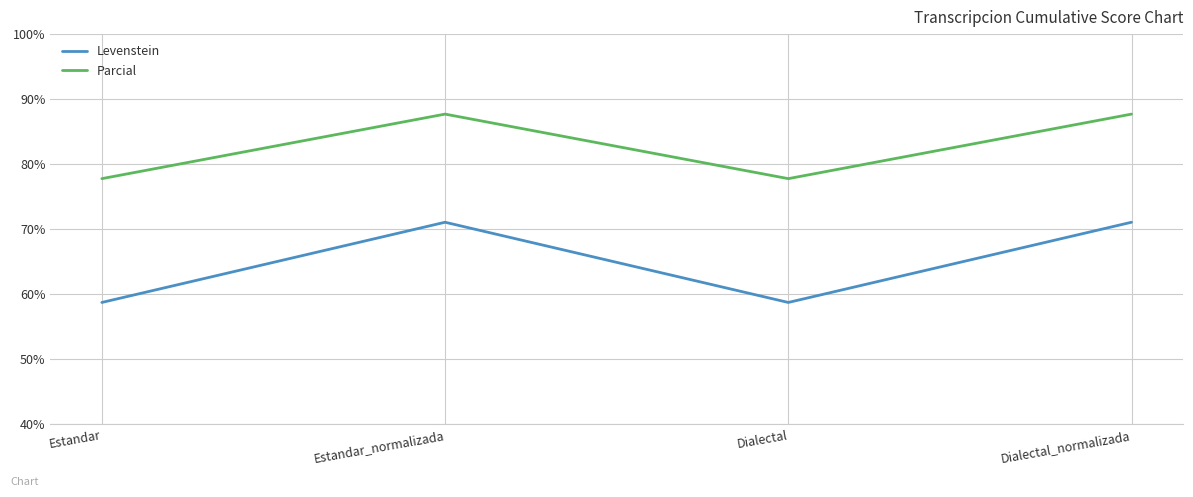

Where is the first local maximum for Levenstein?

Estandar_normalizada